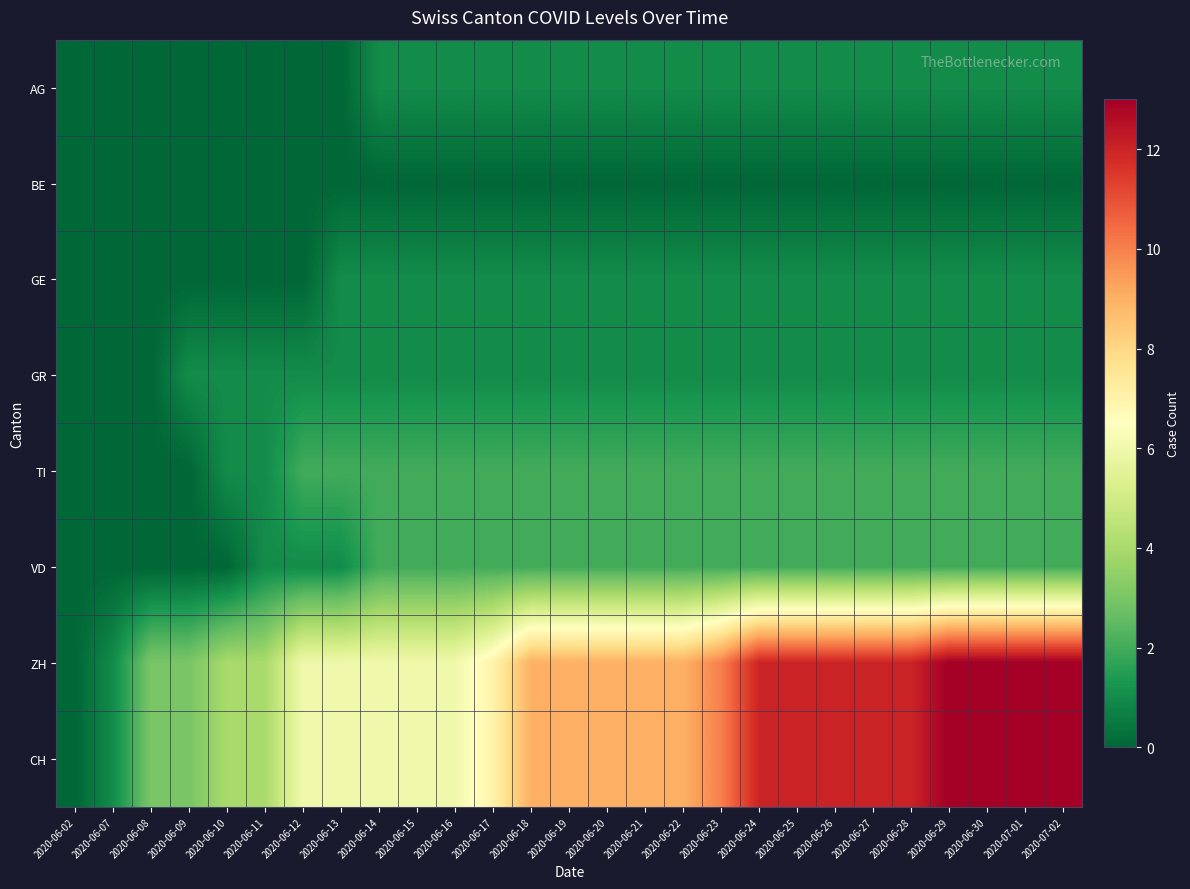

Which category has the lowest value across all series?

2020-06-02